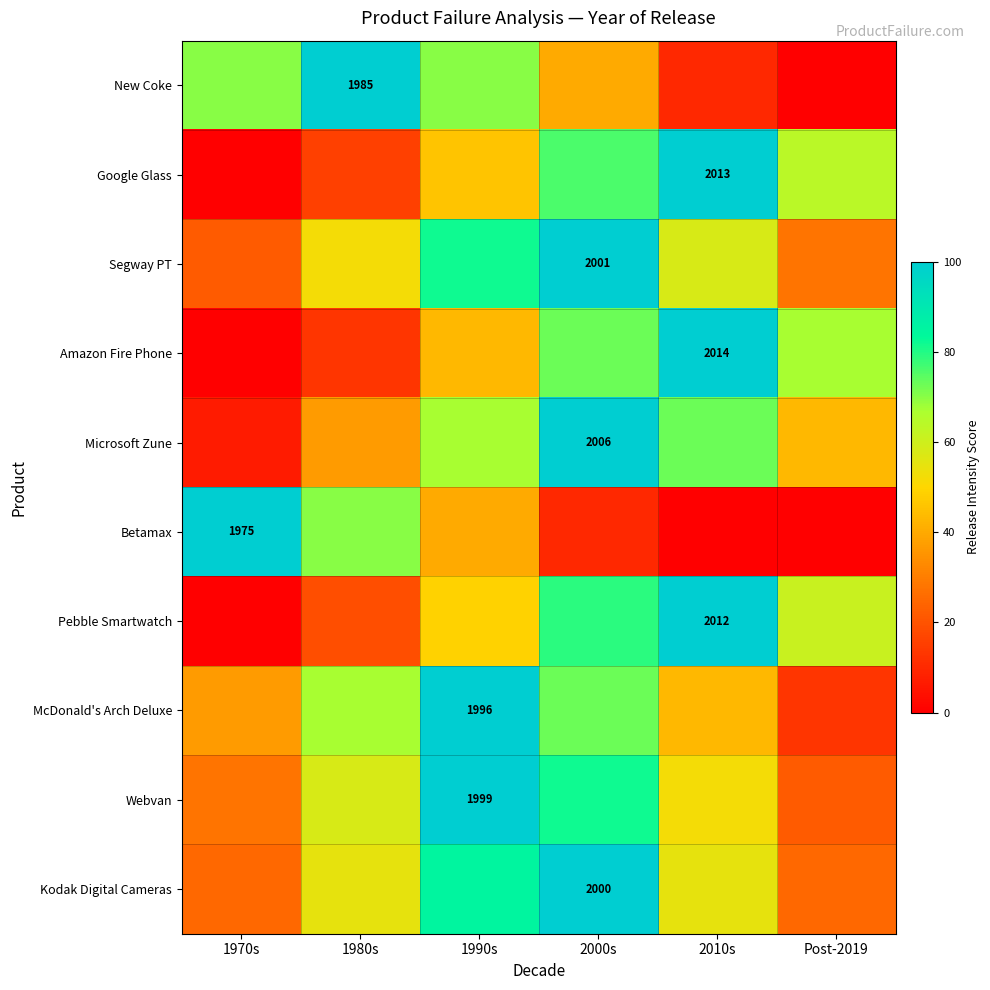

The value of Amazon Fire Phone at 2010s is 2846. True or false?

False